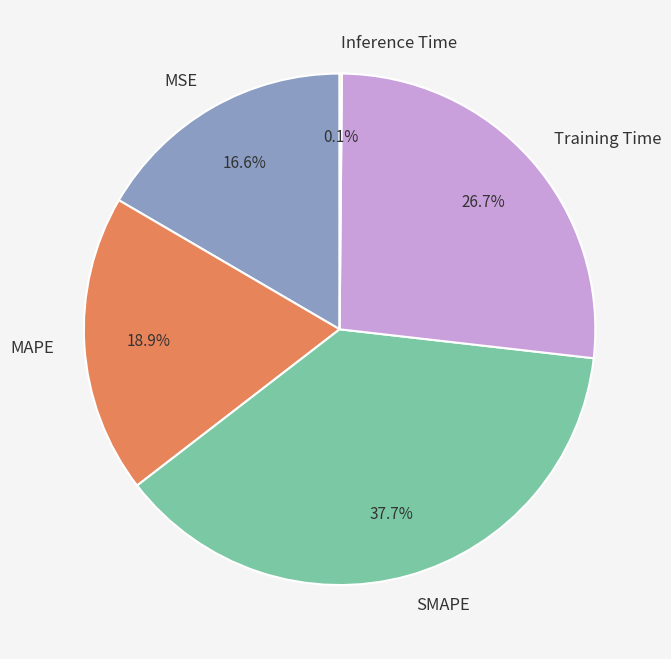

What percentage do SMAPE and MAPE together represent?

56.6%